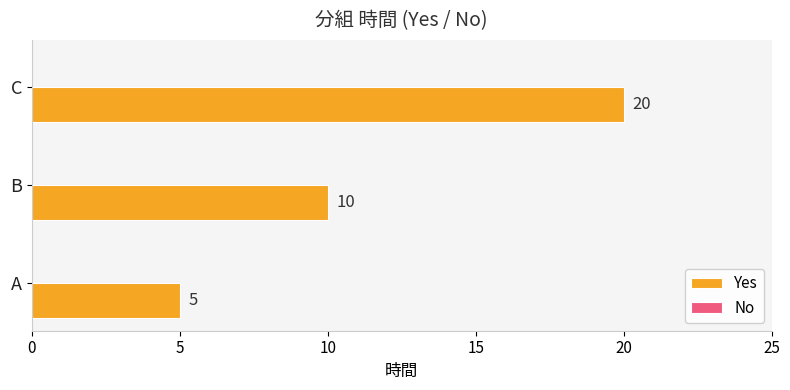

Reading top to bottom, extract all data points from this chart.

C=20	B=10	A=5